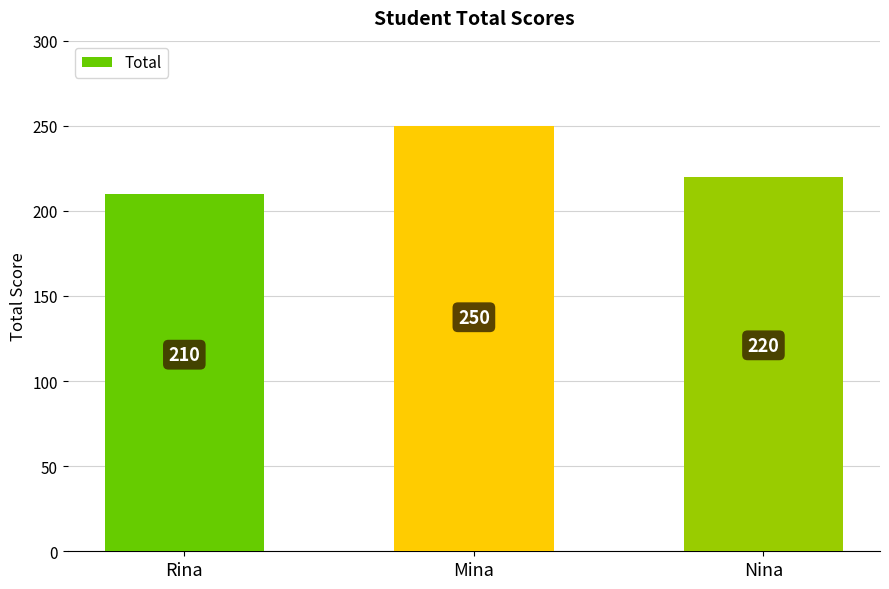

Between Nina and Rina, which is larger?

Nina